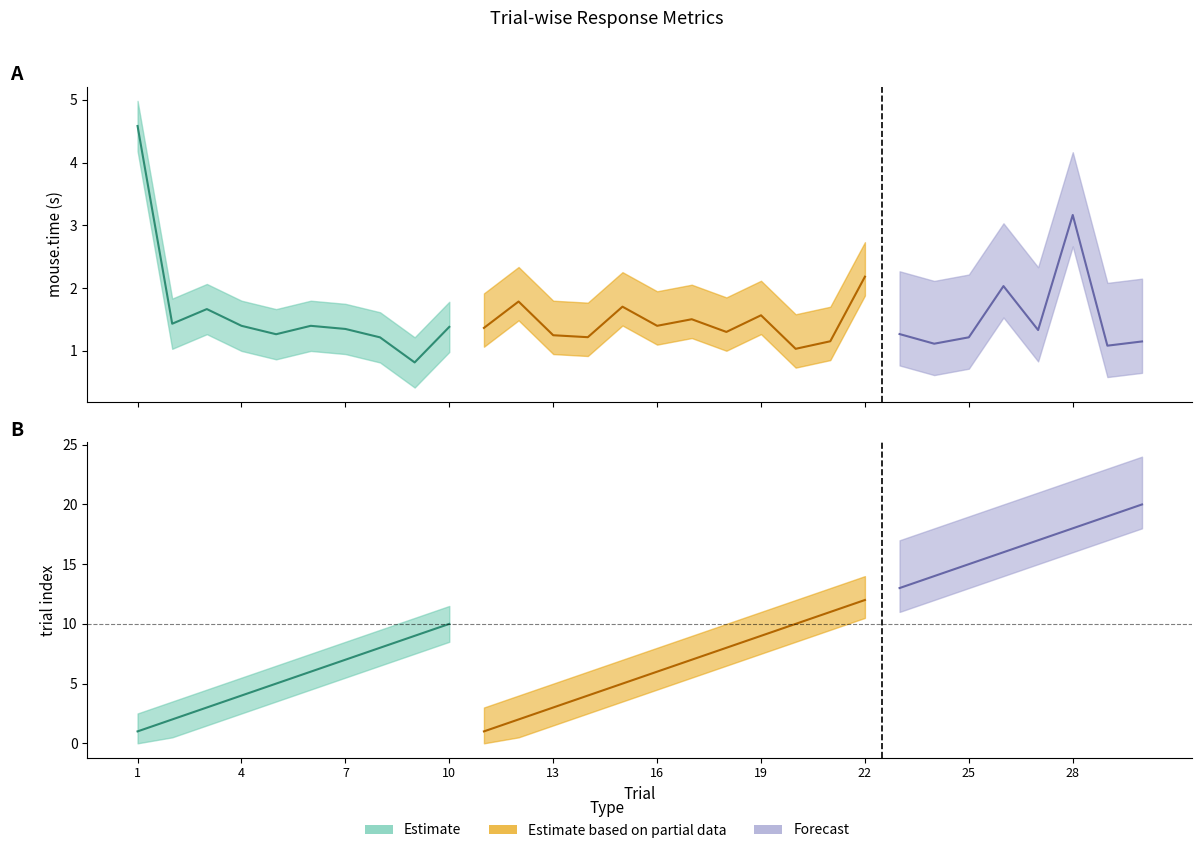

What is the maximum value shown in the chart?

20.0